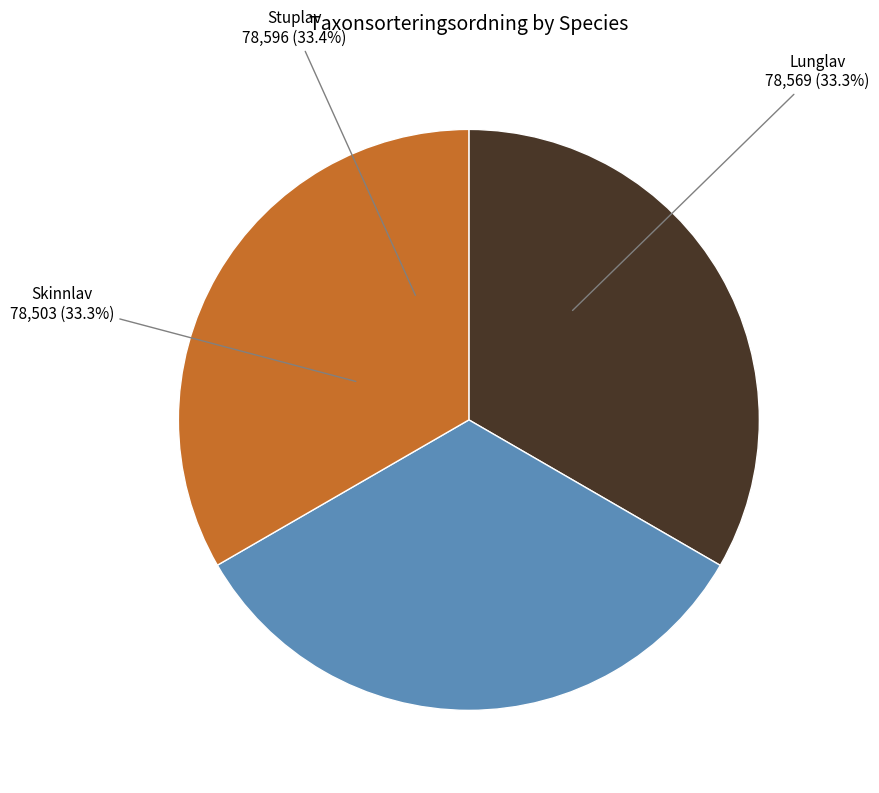

Is there any slice that represents more than half of the pie?

No